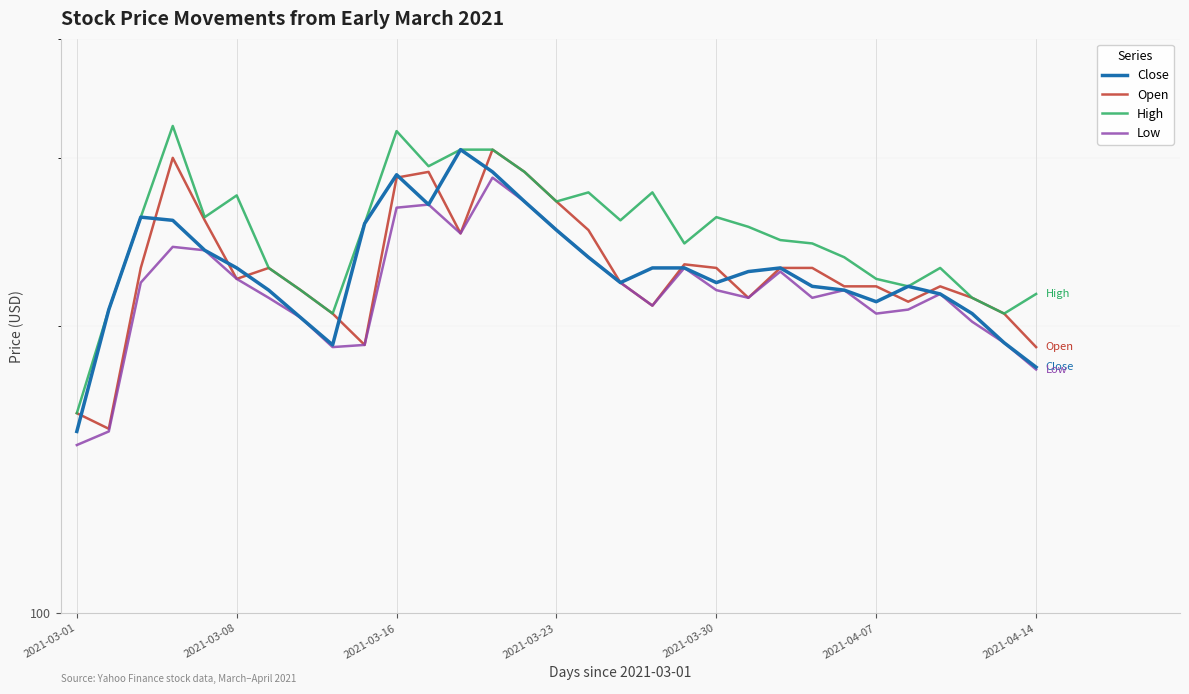

List the series in order of their peak value, highest first.

High, Close, Open, Low